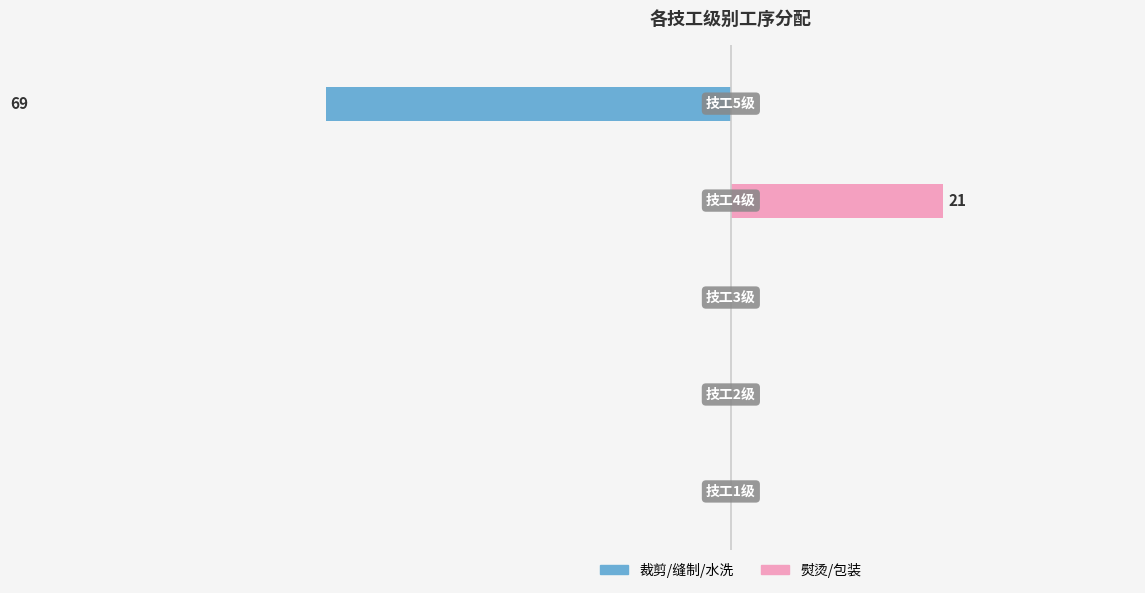

At 4, list the series in order from largest to smallest.

熨烫/包装, 裁剪/缝制/水洗